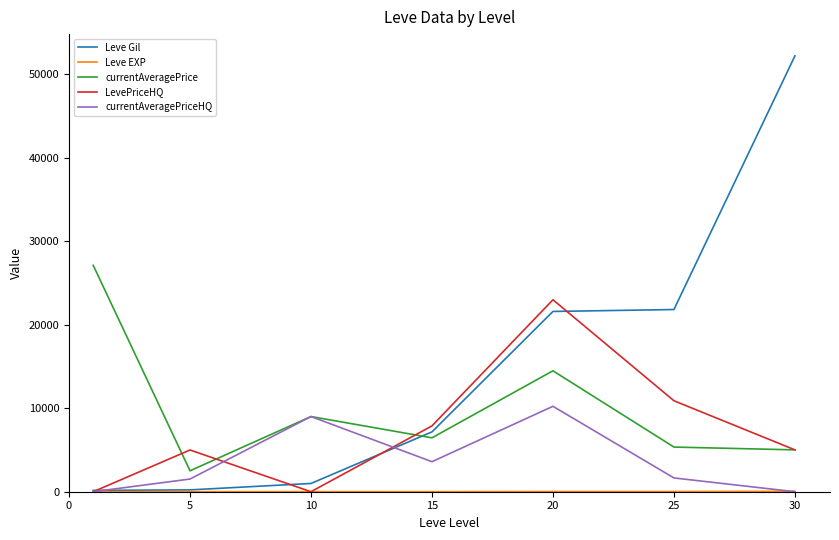

What is the highest value of the Leve Gil series?

52220